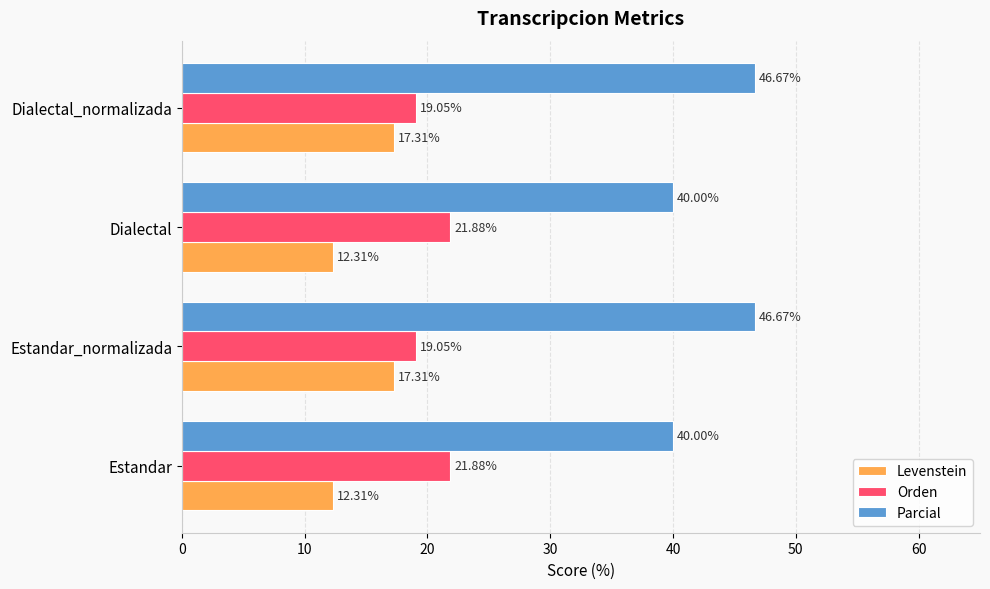

Which series changed the most between Dialectal and Dialectal_normalizada?

Parcial